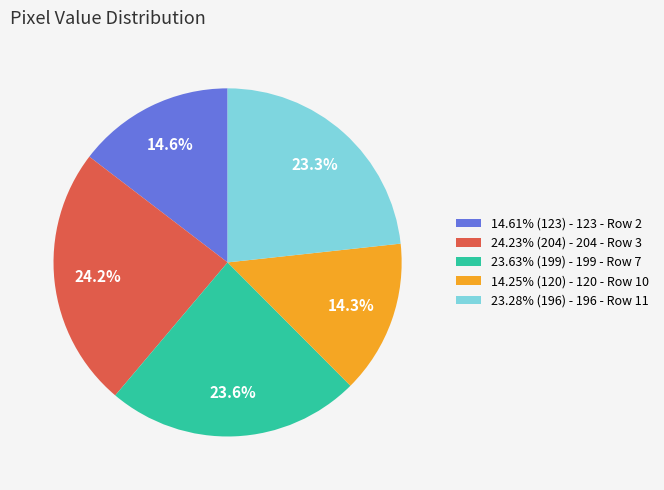

Does 14.61% (123) - 123 - Row 2 represent more than half of the total?

No